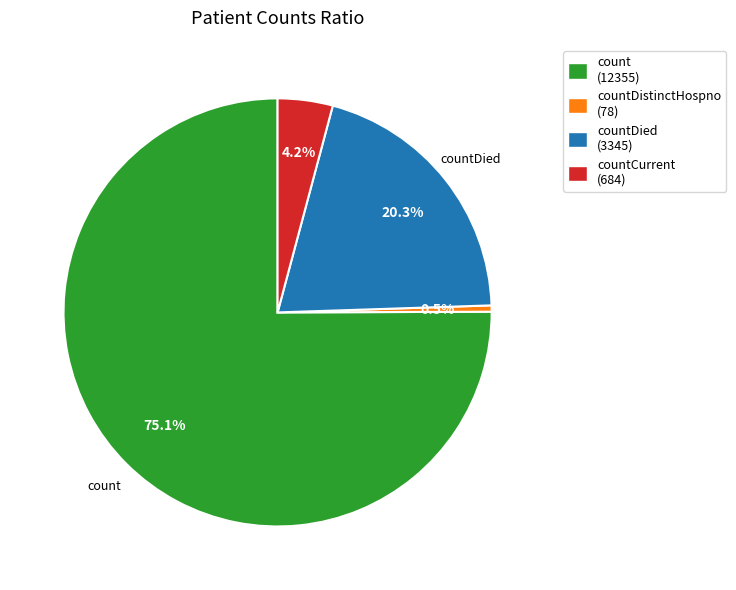

Rank the categories by value from lowest to highest.

countDistinctHospno (78), countCurrent (684), countDied (3345), count (12355)